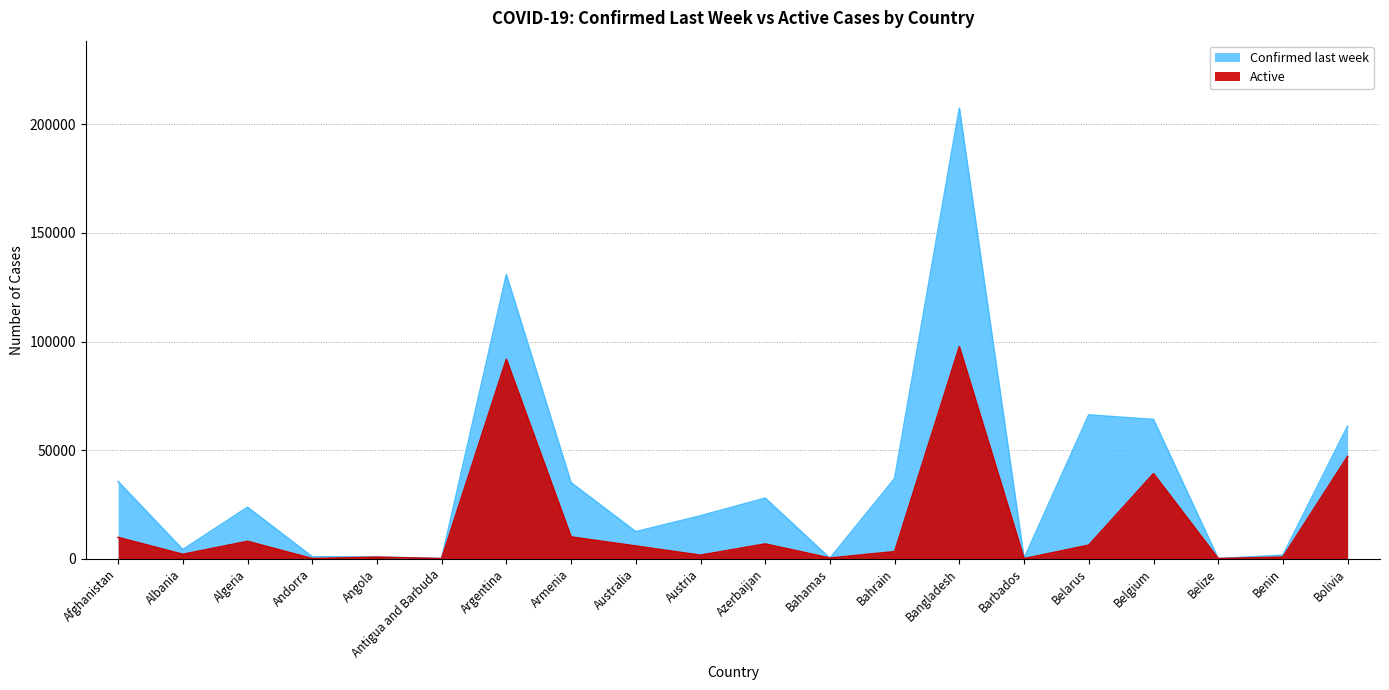

How many intersections are there between Active and Confirmed last week?

2